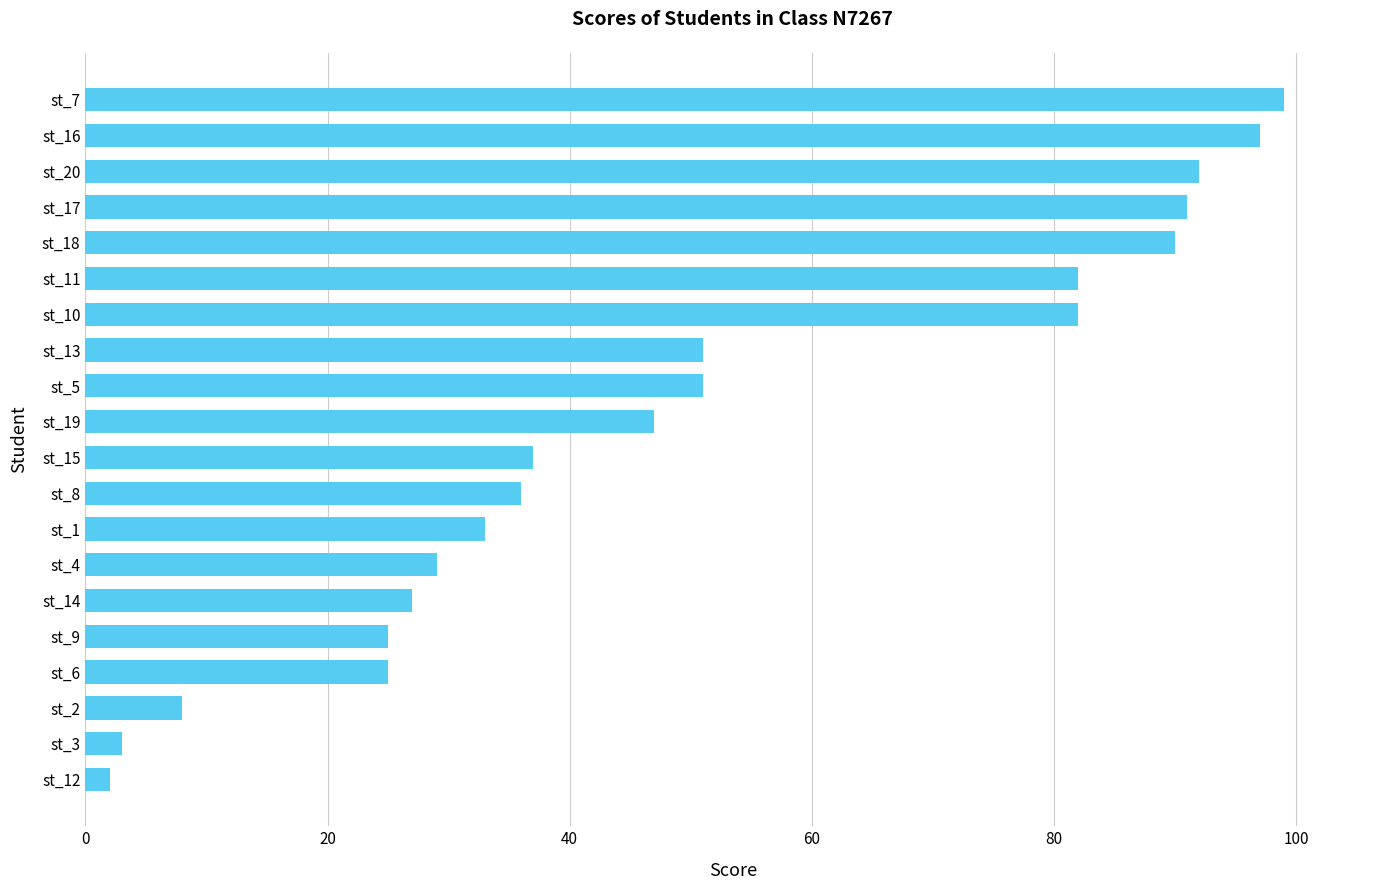

What is the sum of all values?

1007